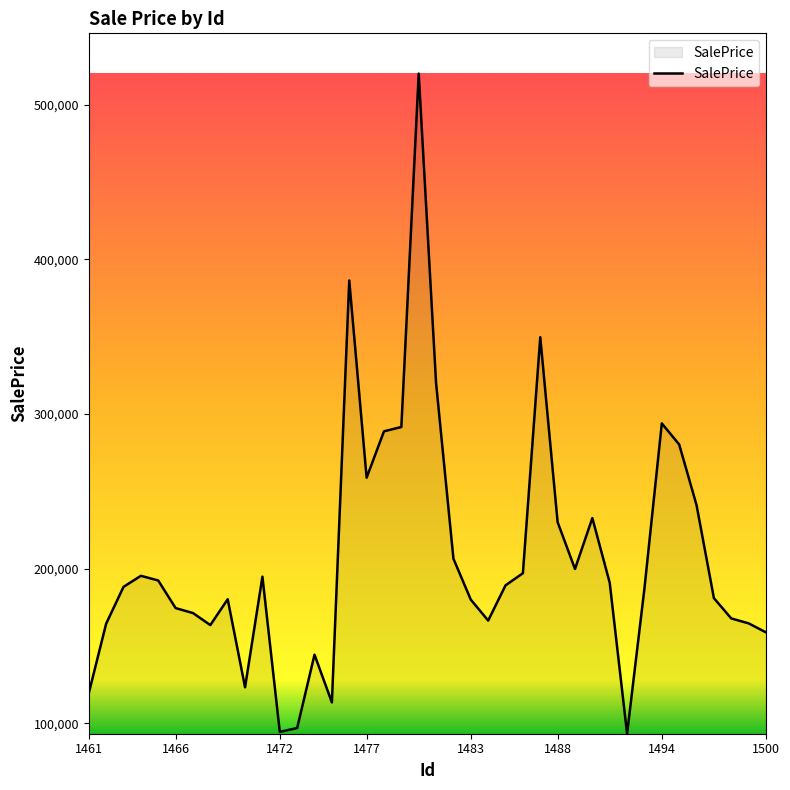

What is the minimum value shown in the chart?

93297.9